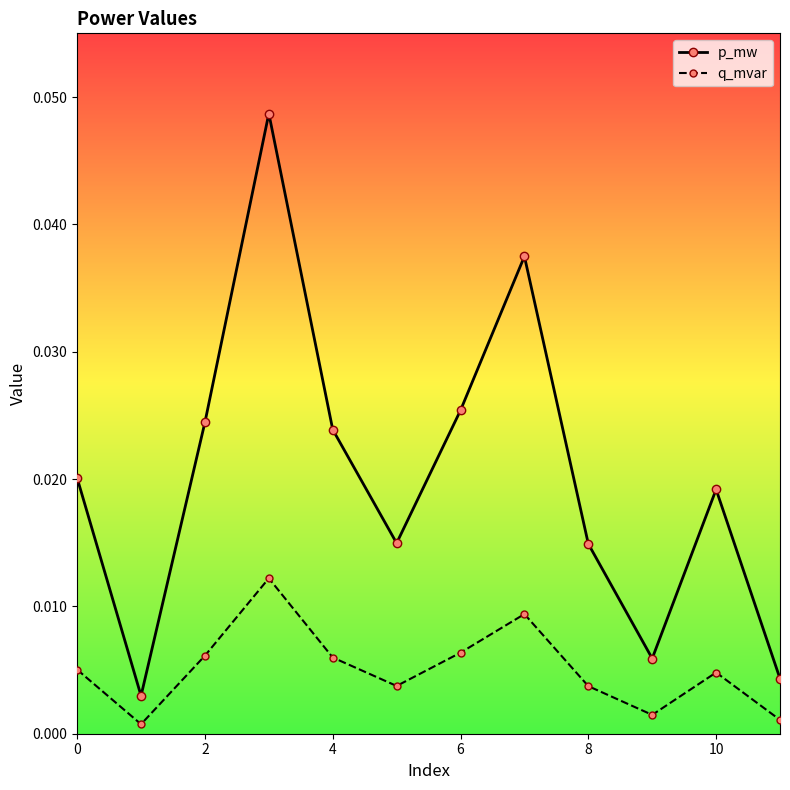

Rank the series by their maximum value, from highest to lowest.

p_mw, q_mvar